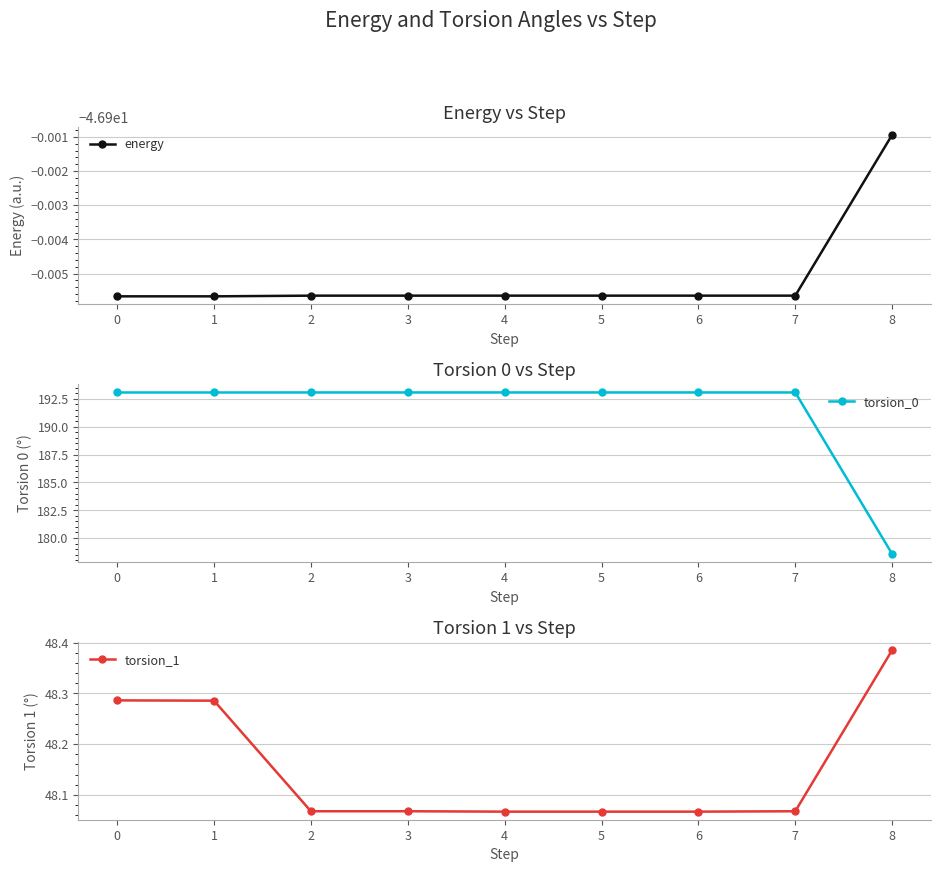

Is the value of torsion_1 at −1 greater than the value of energy at −1?

Yes